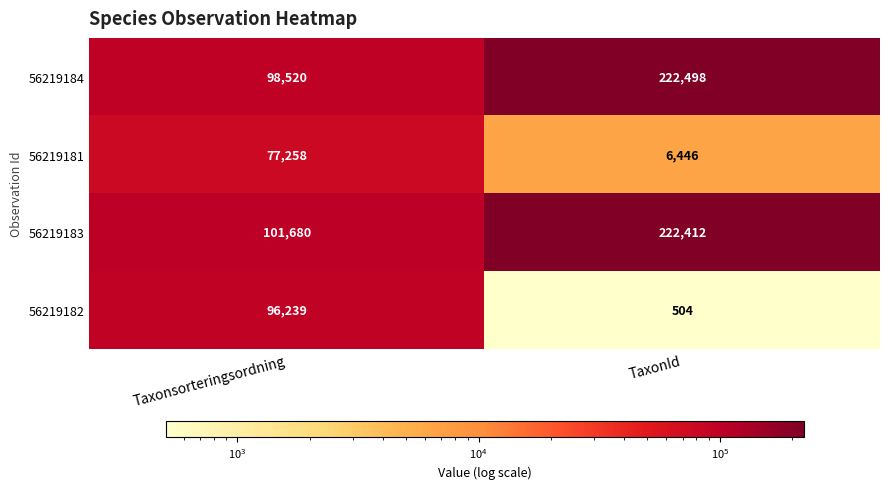

How many series are shown in this chart?

4